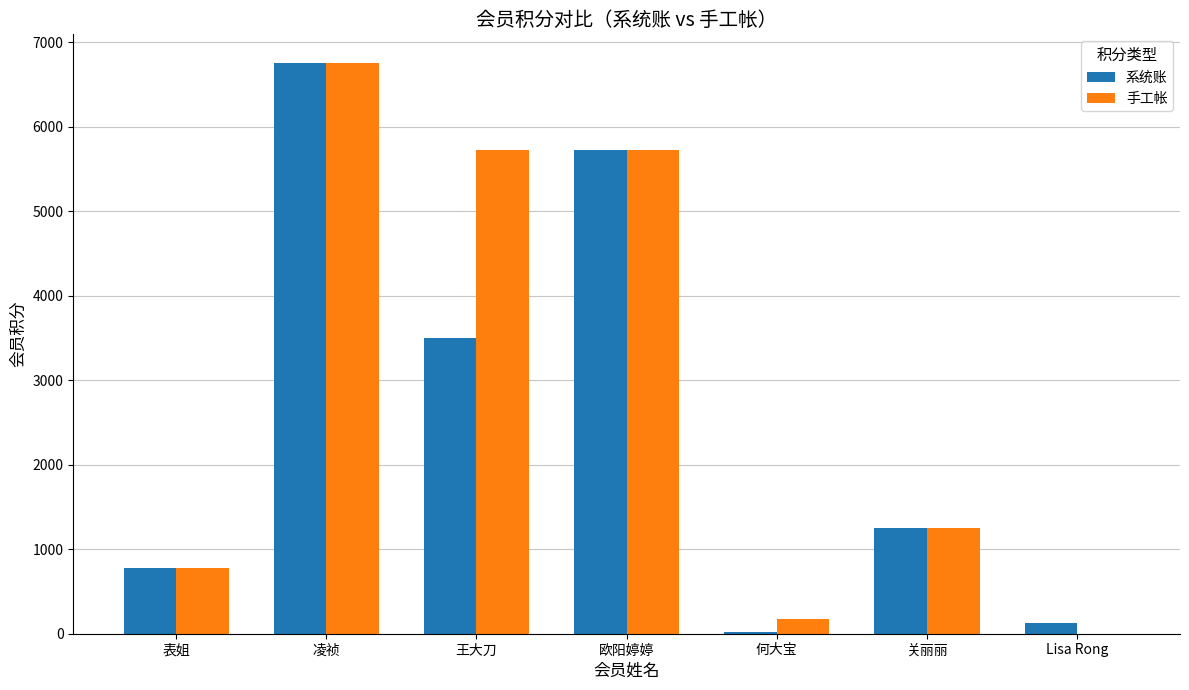

Is it true that 系统账 equals 6756 at 凌祯?

True